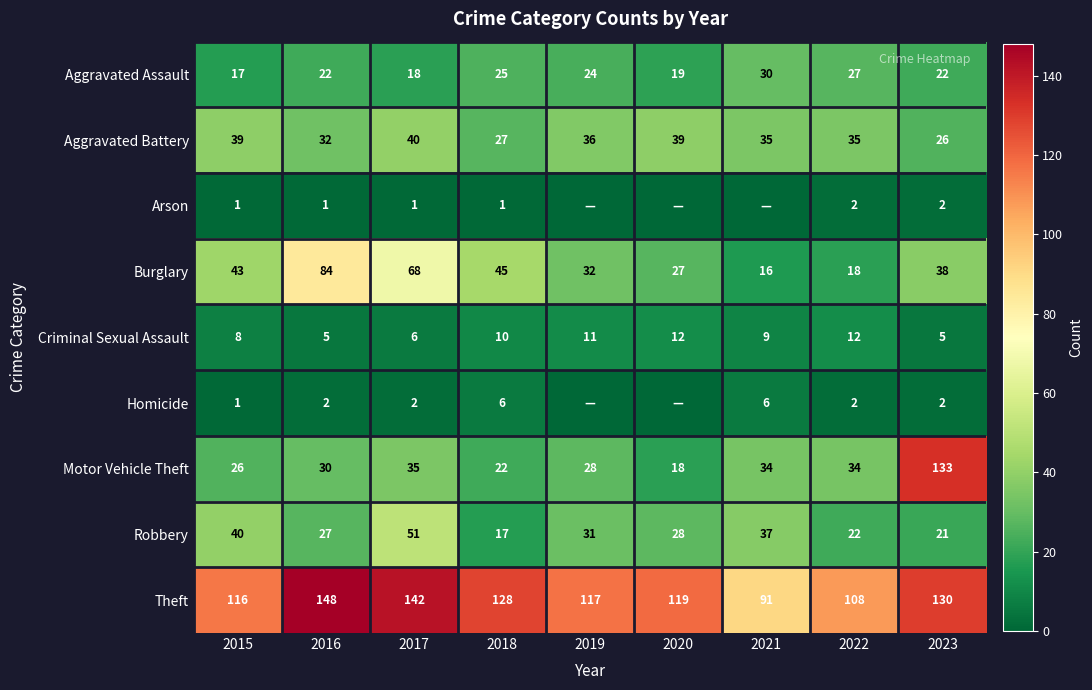

What is the spread (max minus min) of values at 2020?

119